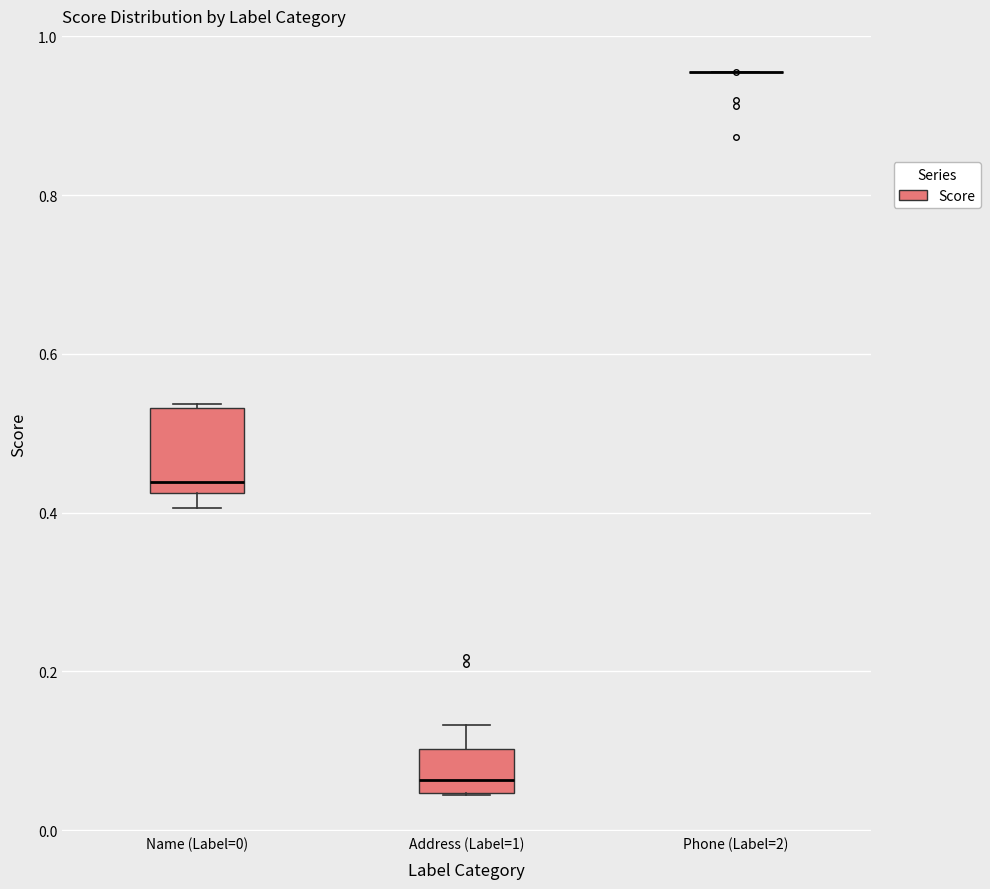

Reading left to right, transcribe this box plot: for each box, give where its median line is, the range the box spans, and where its two whiskers end, as read against the y-axis. The values are not printed on the chart, so give them approximately, as read against the axis.

Name (Label=0): median 0.44, box 0.42 to 0.54, whiskers 0.40 to 0.54
Address (Label=1): median 0.06, box 0.04 to 0.10, whiskers 0.04 to 0.14
Phone (Label=2): box collapsed to a line at 0.96, whiskers 0.96 to 0.96